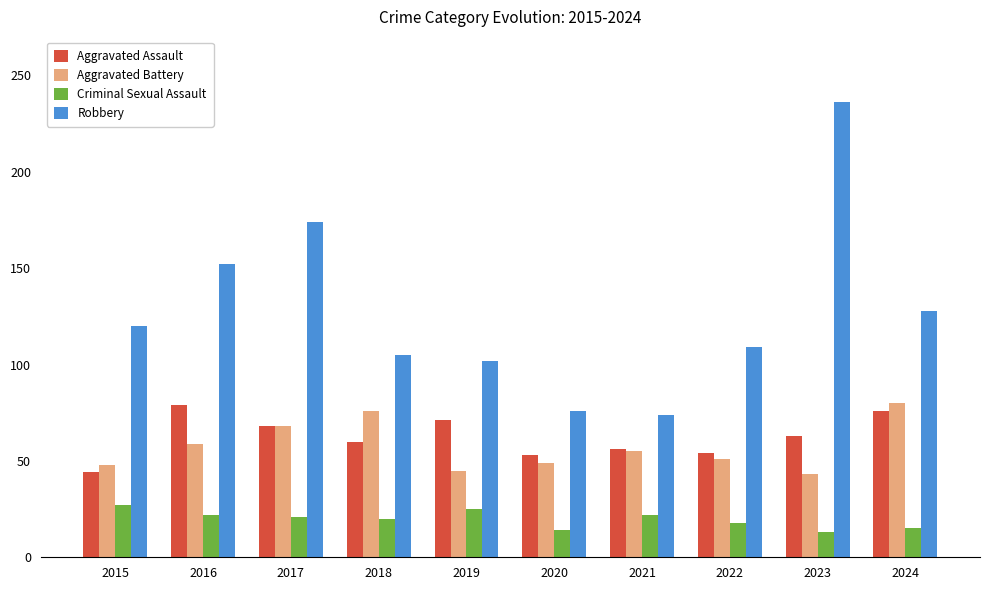

How many bars are there in total?

40